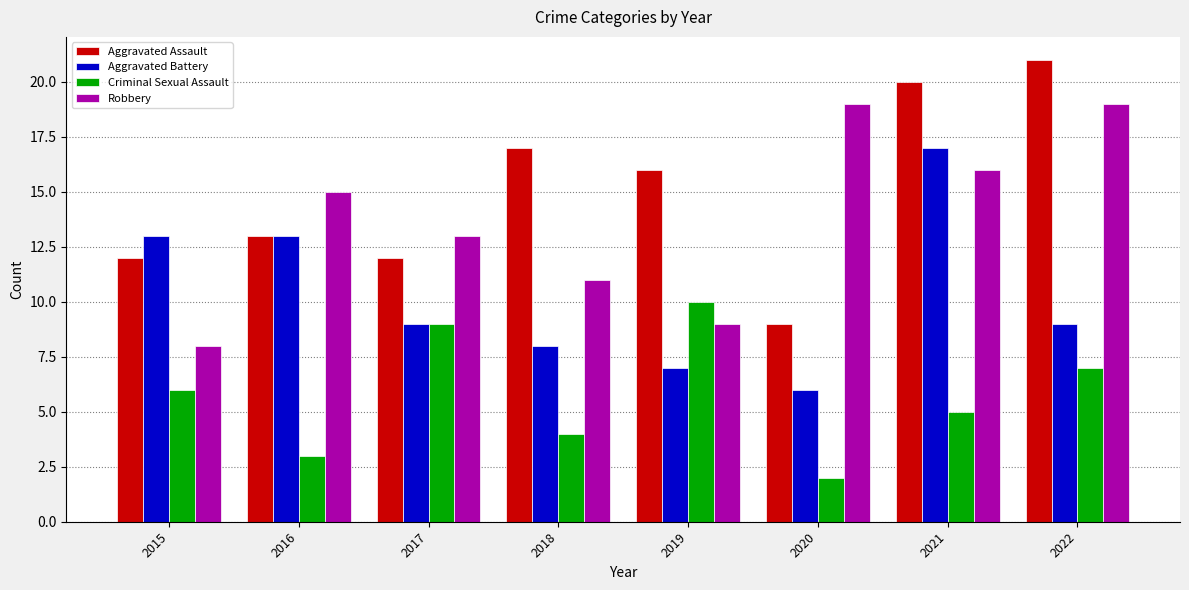

What is the maximum value shown in the chart?

21